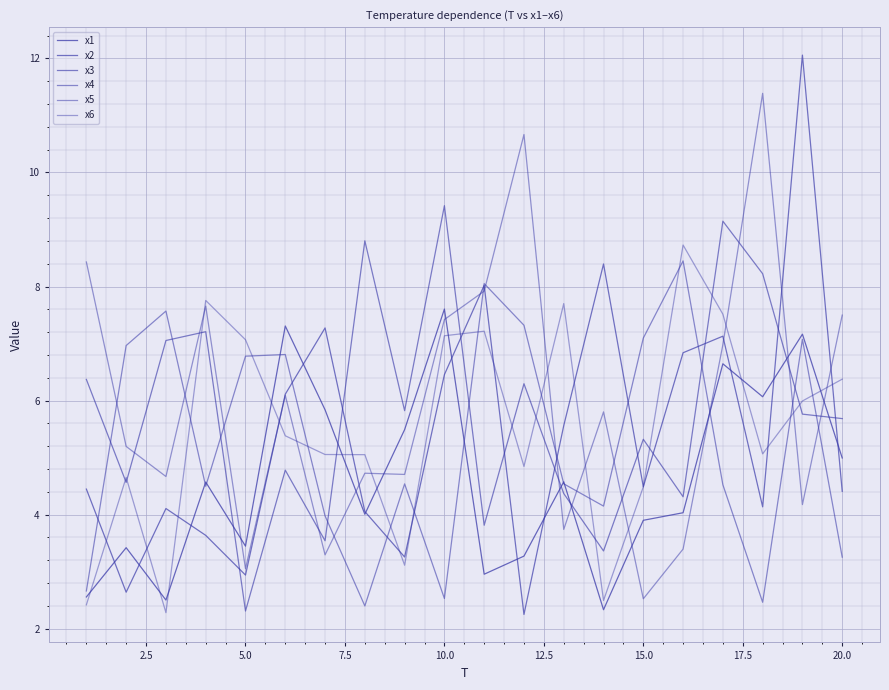

Where is the first local minimum for x1?

5.0